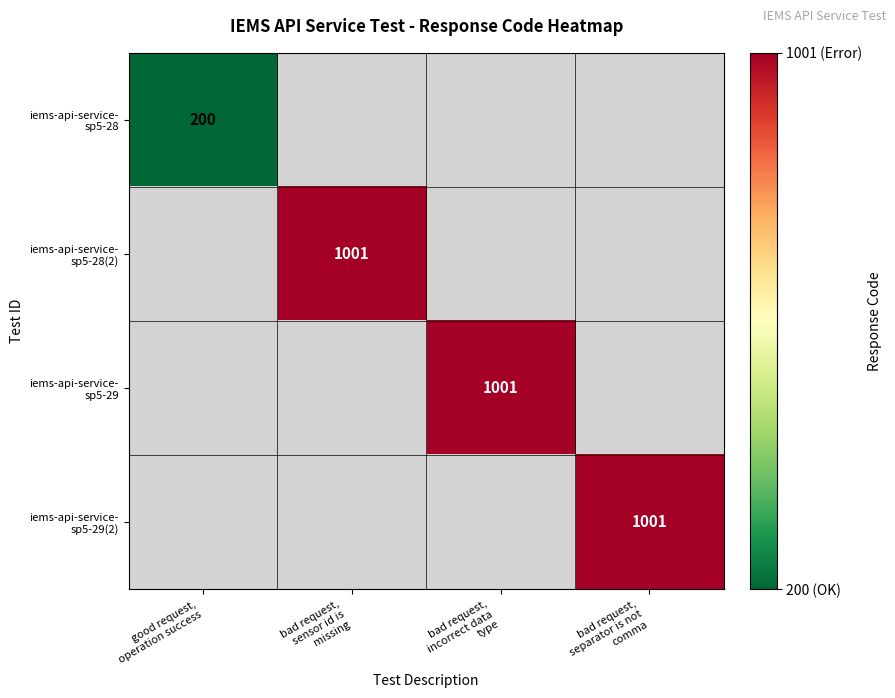

Between good request,
operation success and bad request,
sensor id is
missing, which is larger?

bad request,
sensor id is
missing